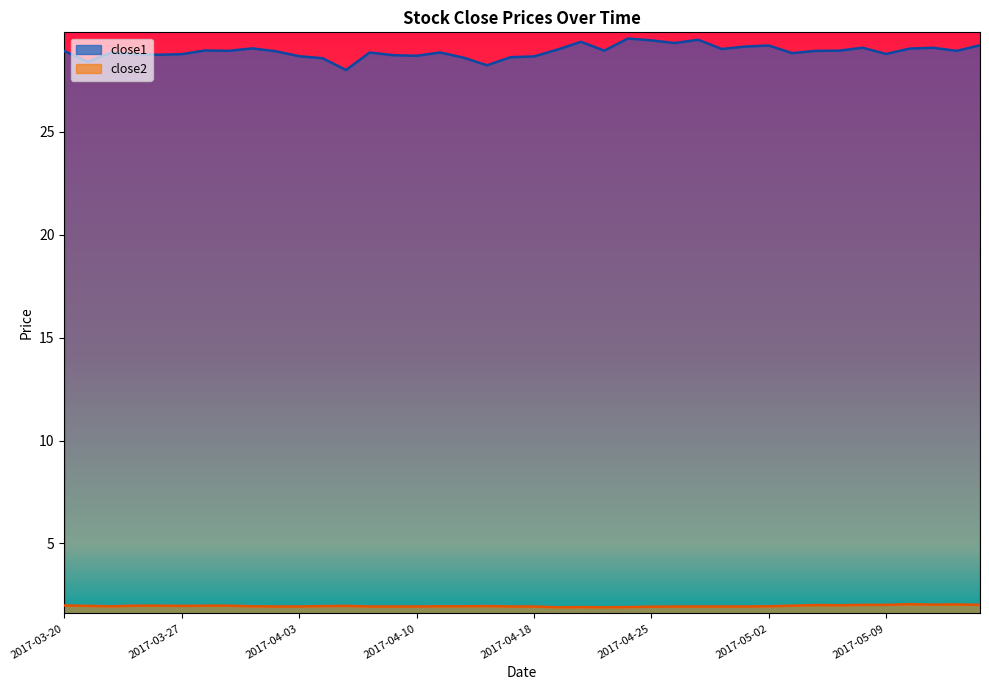

Rank the series by their average value, from highest to lowest.

close1, close2